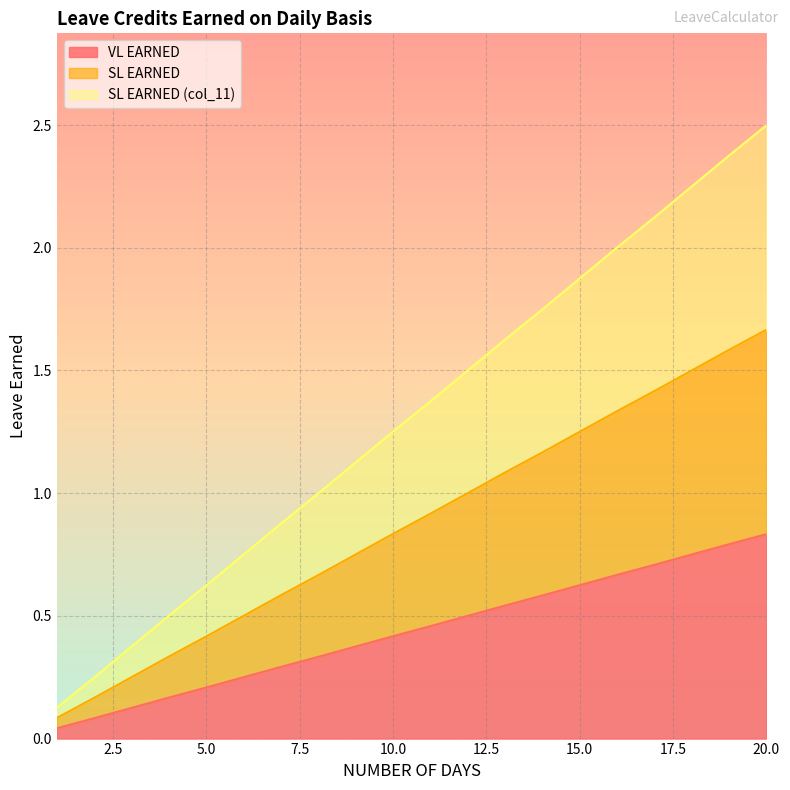

At which category does the chart reach its peak across all series?

20